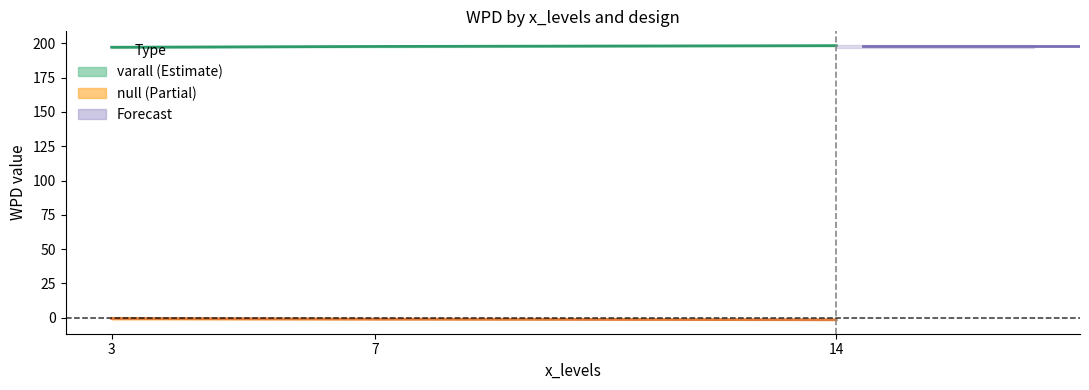

What is the sum of all varall values?

593.1